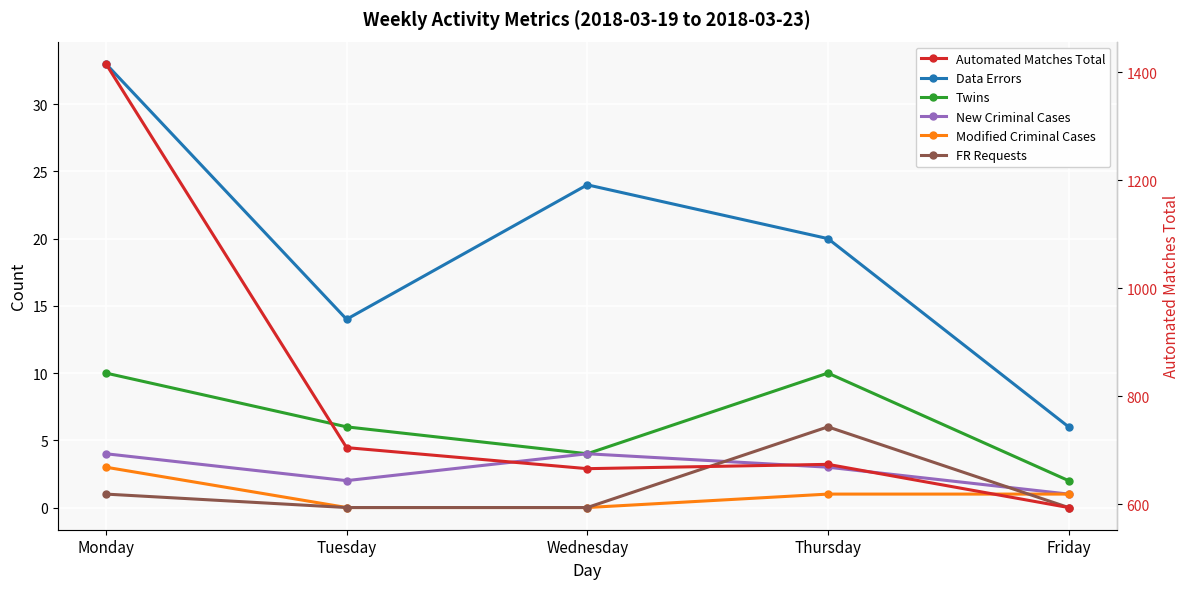

True or false: Twins has a value of 15 at Thursday.

False